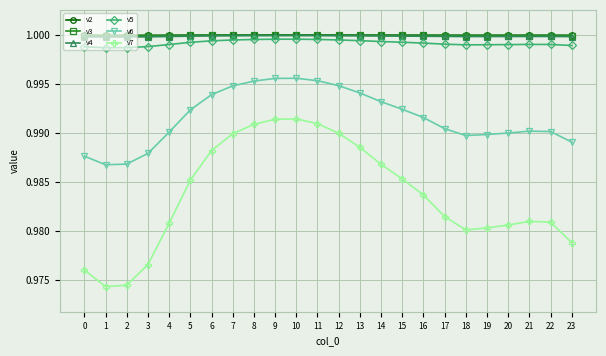

Is this an area chart (filled region under the line)?

No